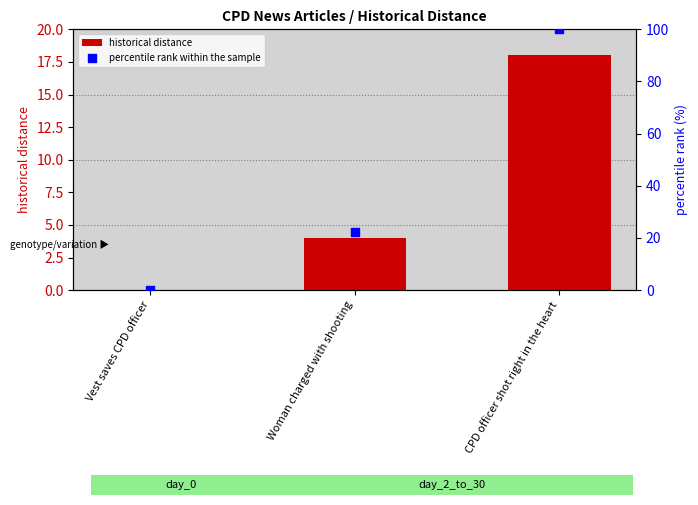

Which series reaches the minimum Y coordinate?

historical distance